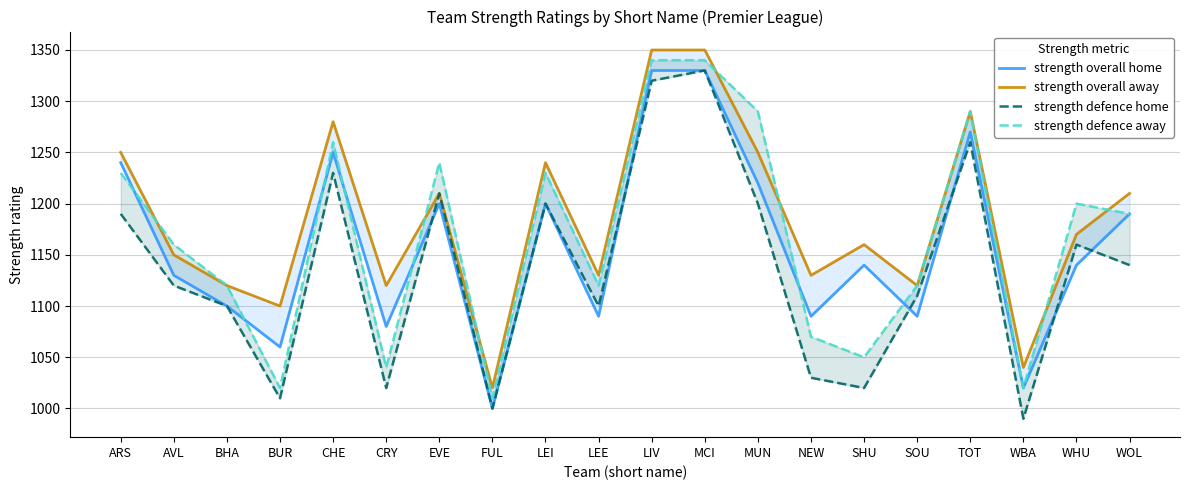

True or false: strength defence home has a value of 1623 at LEE.

False